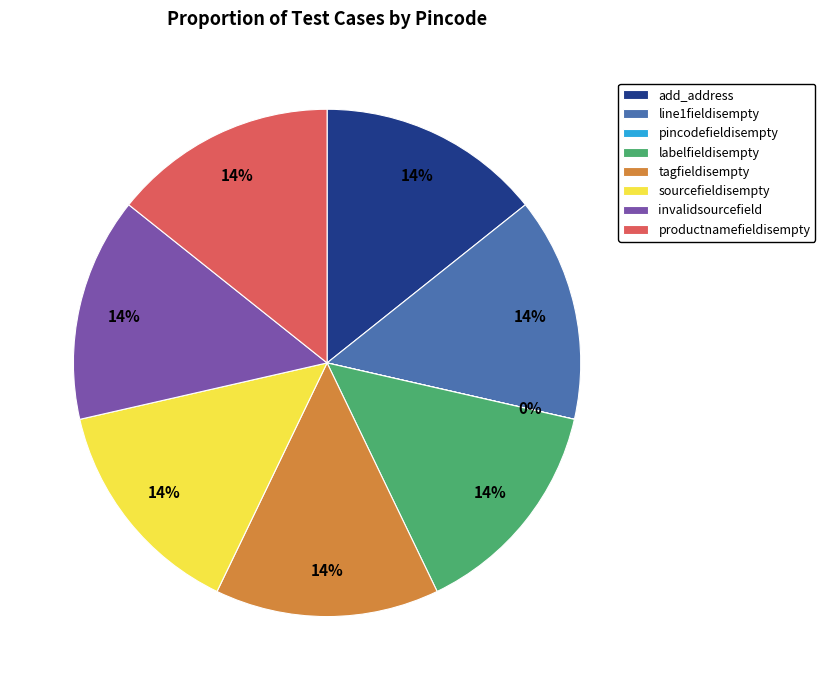

Approximately how many times larger is the value at productnamefieldisempty compared to tagfieldisempty?

1.0